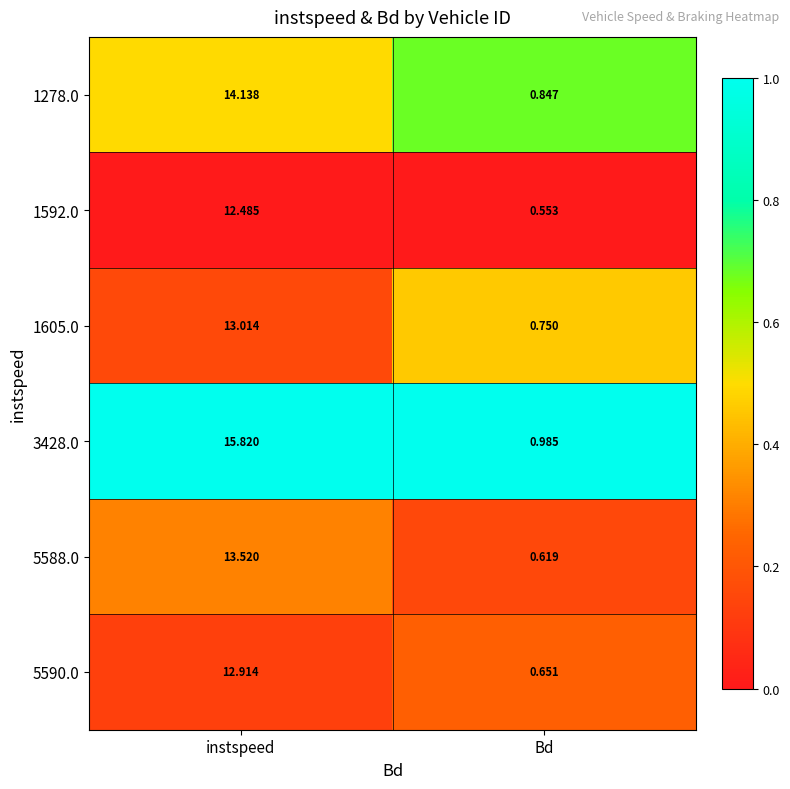

Between instspeed and Bd, which series saw the biggest shift?

3428.0